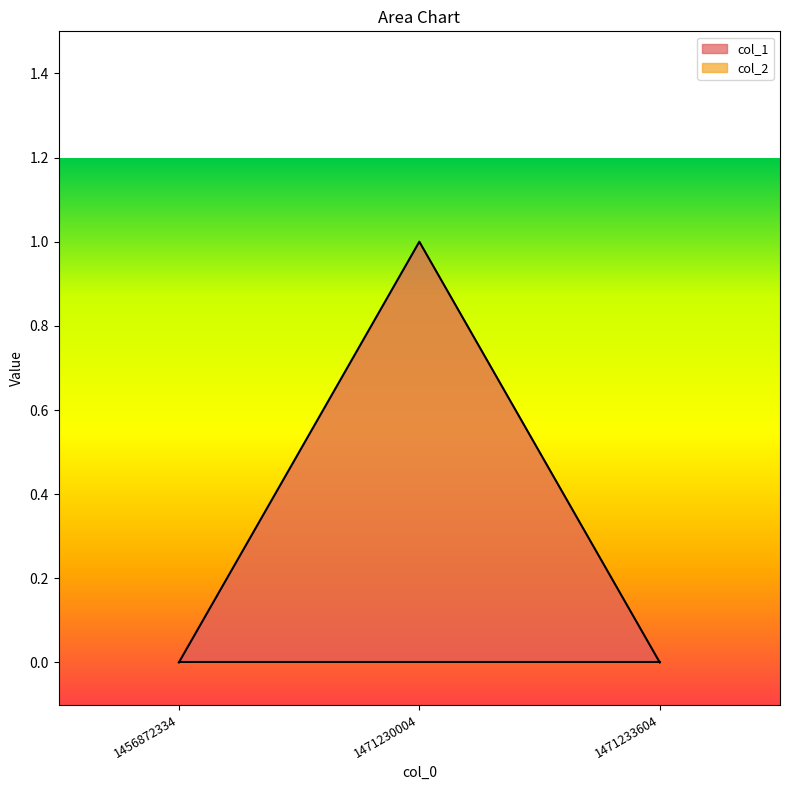

How many values are between 0 and 1?

3